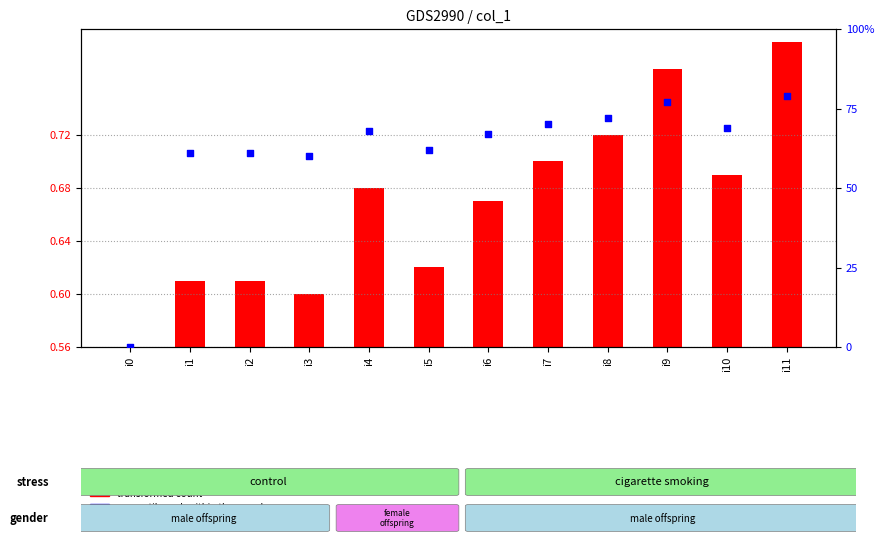

At how many categories does at least one series exceed 43?

11